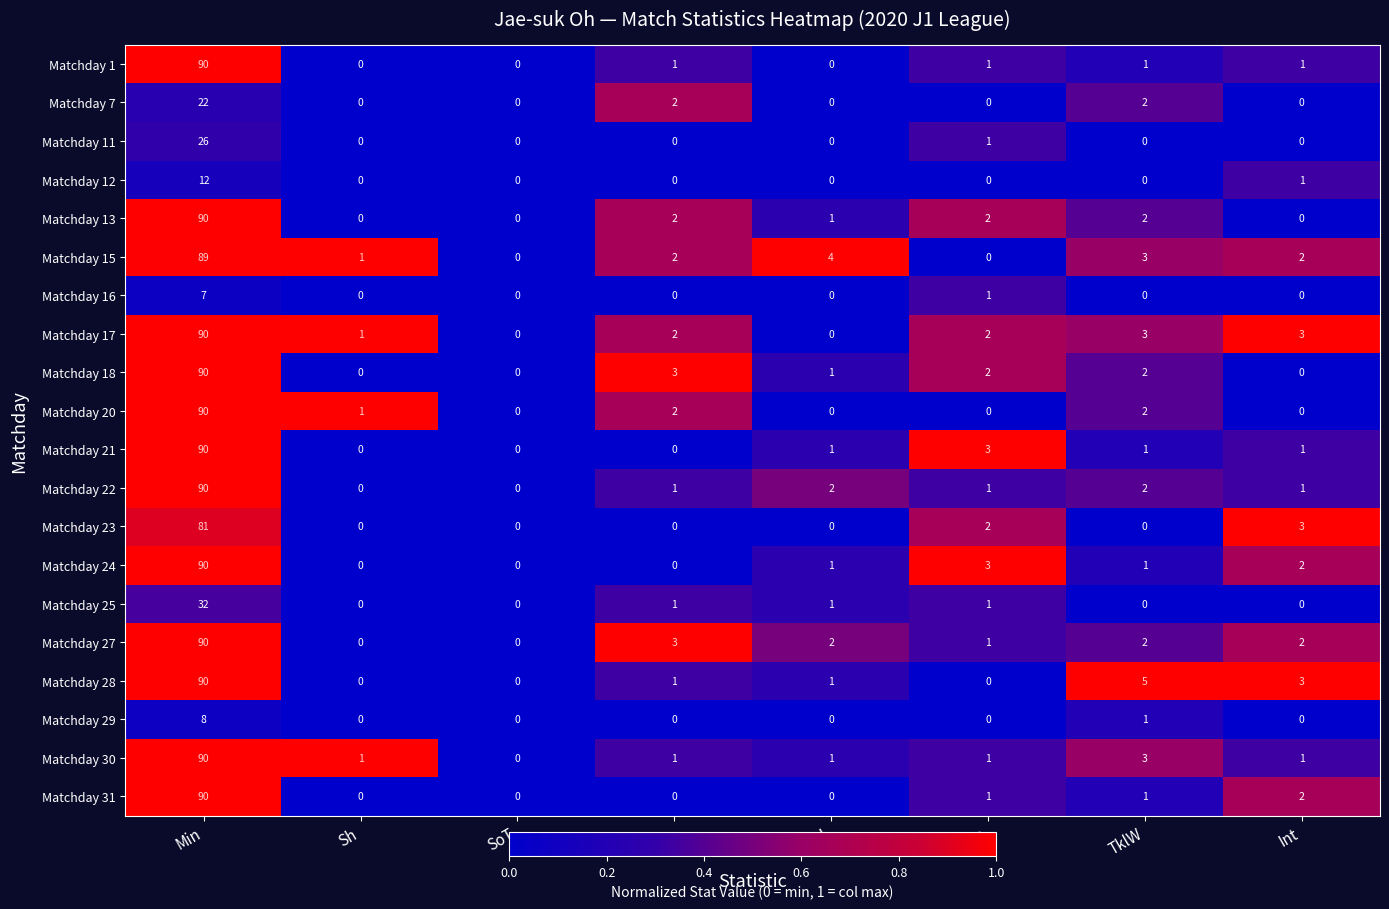

The value of Matchday 28 at Fls is 1. True or false?

True